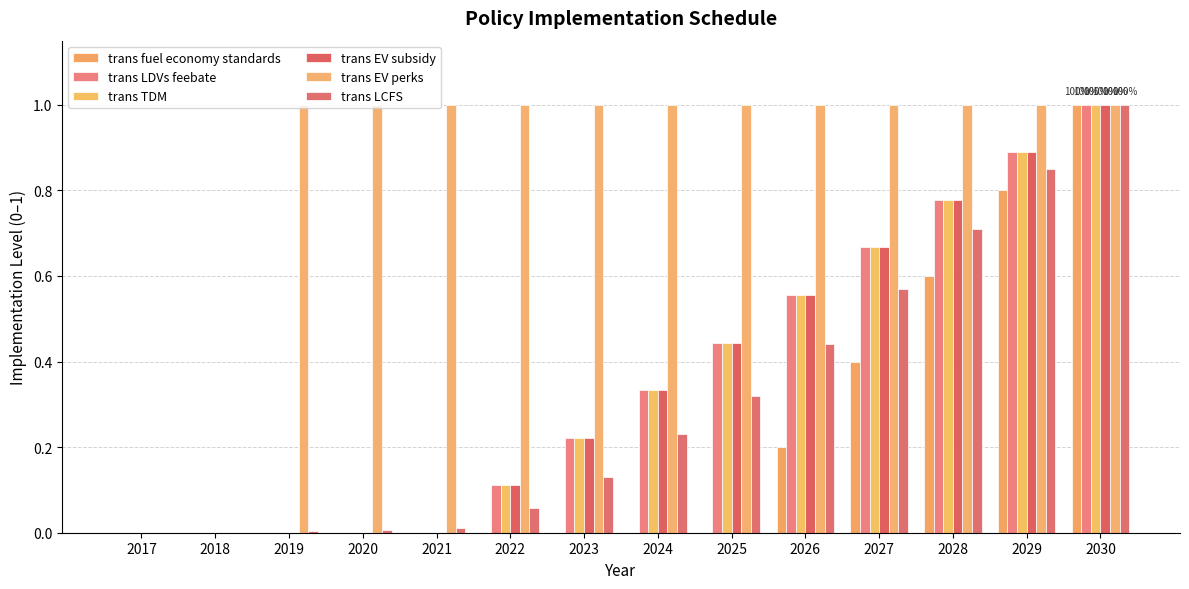

What are all the series names shown in the legend?

trans fuel economy standards, trans LDVs feebate, trans TDM, trans EV subsidy, trans EV perks, trans LCFS